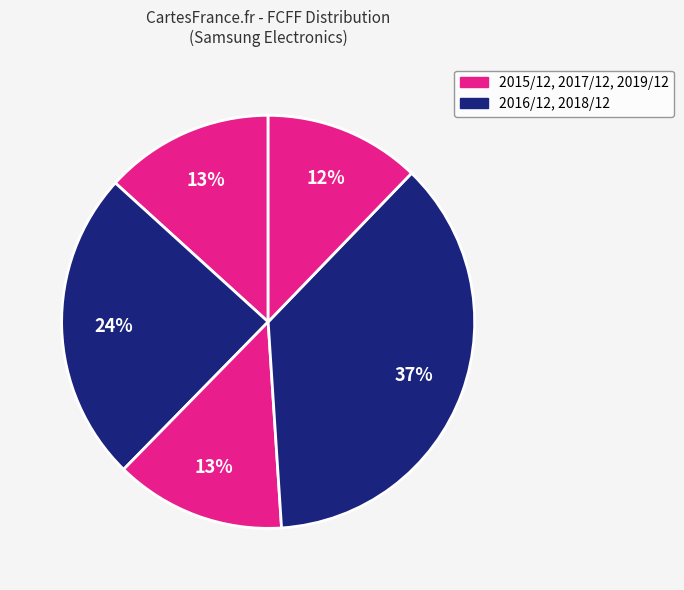

Is there a majority slice in this chart?

No